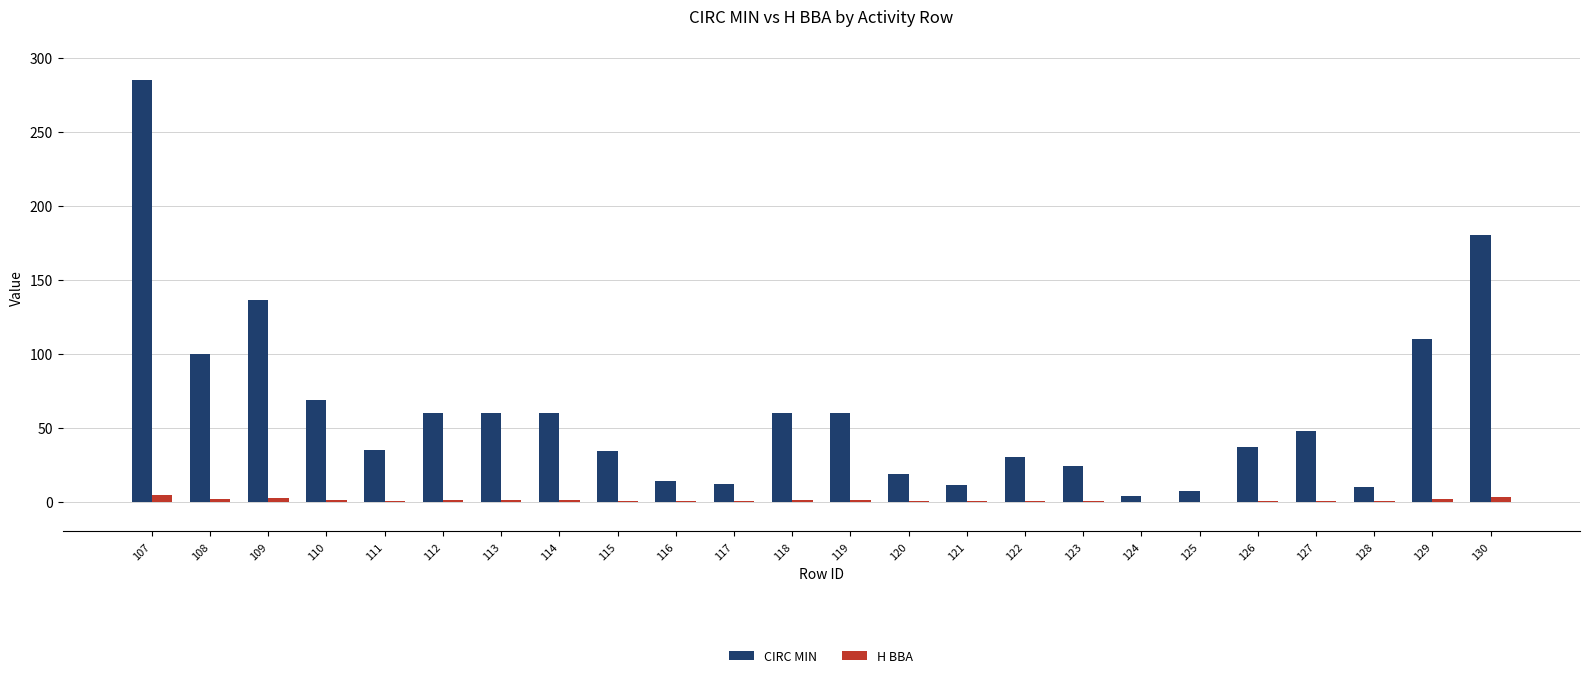

What is the maximum value for CIRC MIN?

285.0